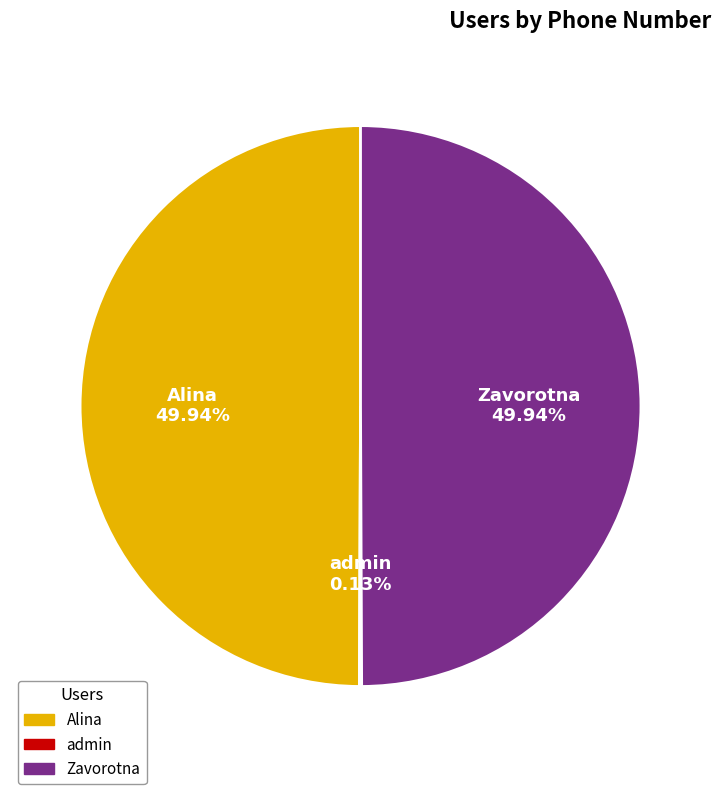

To the nearest percent, what is the difference between the Alina and admin slice percentages?

50%